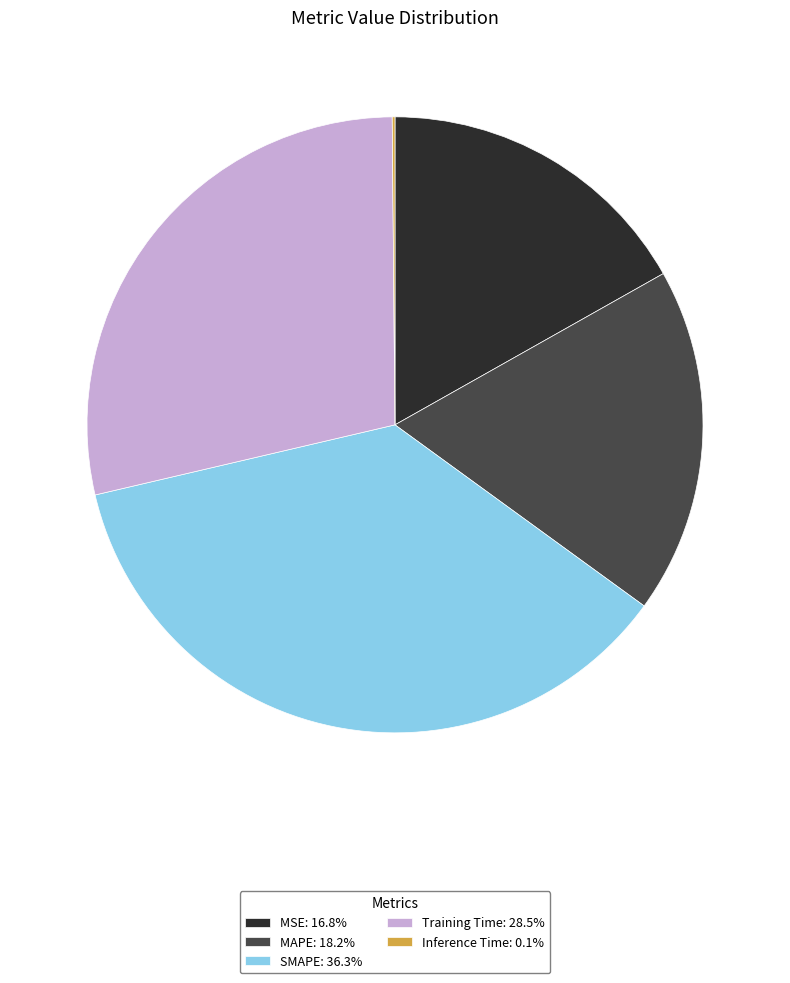

Does Training Time: 28.5% represent more than half of the total?

No